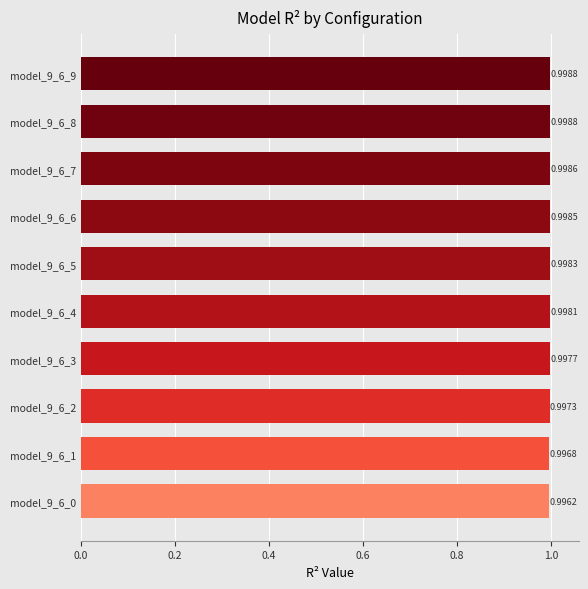

Between model_9_6_2 and model_9_6_7, which is larger?

model_9_6_7